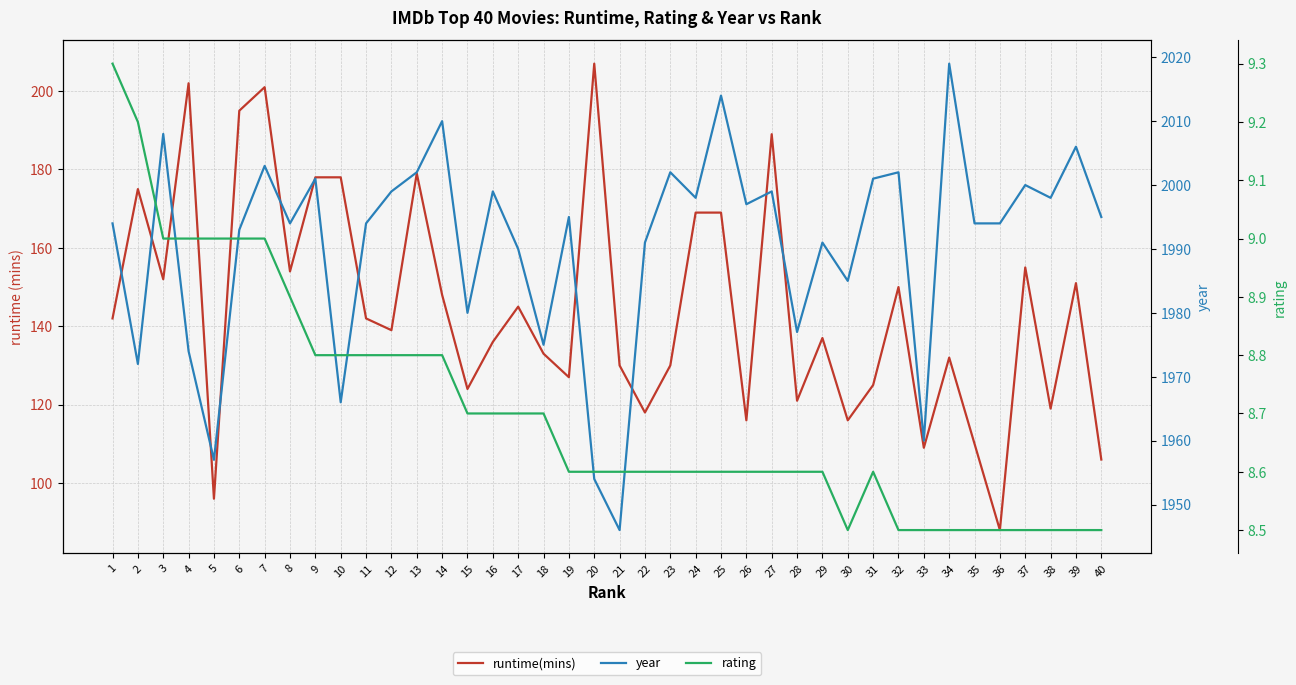

Count the rating values in the range 8 to 9.

38